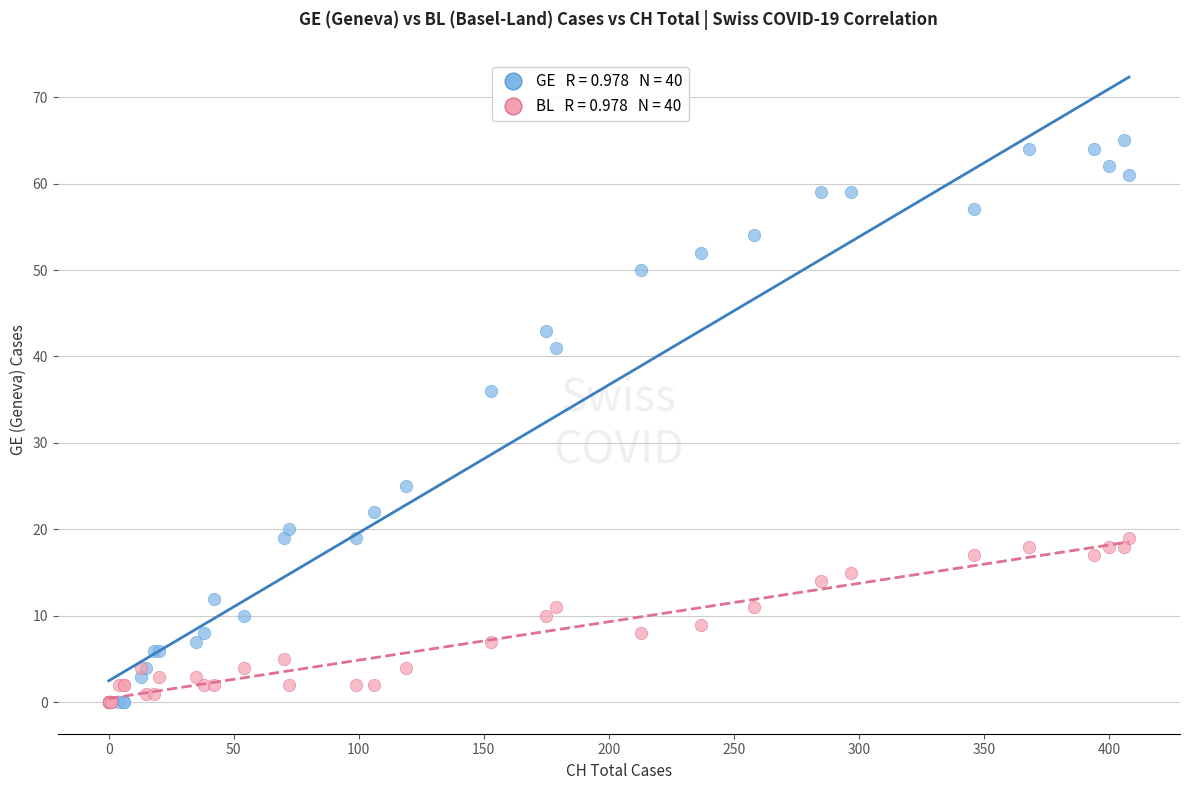

Across all series, what Y value is closest to 32?

36